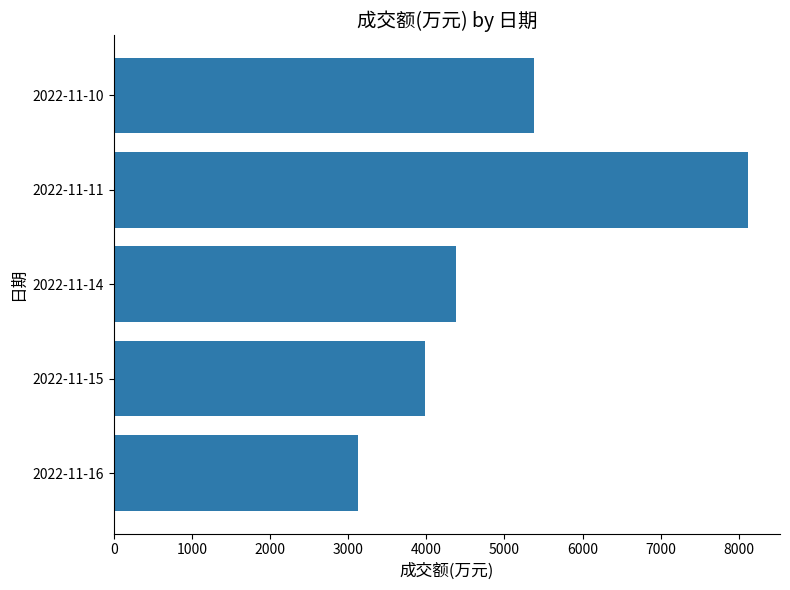

What is the sum of all values?

24987